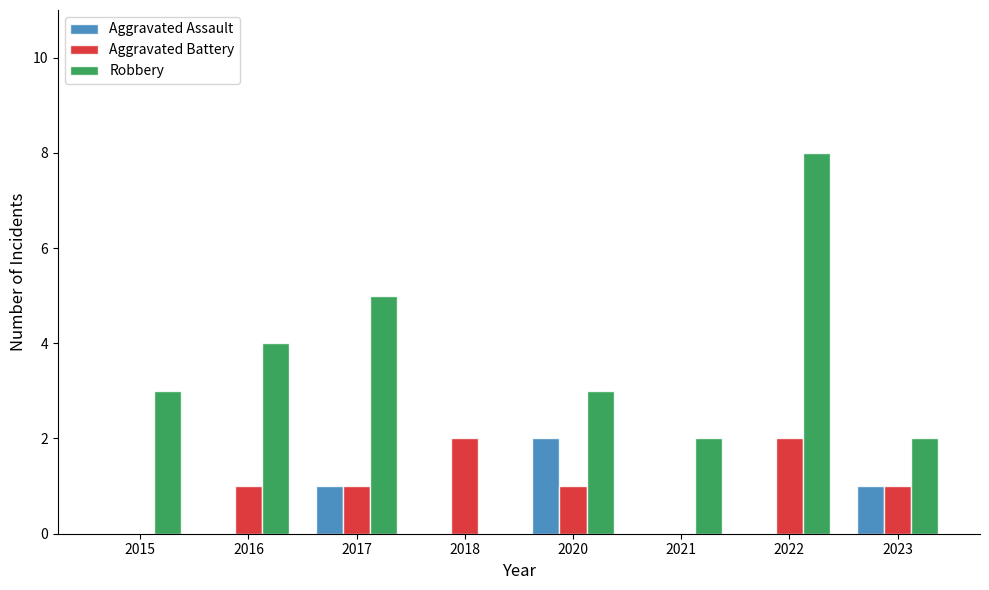

At which category is the sum across all series the highest?

2022